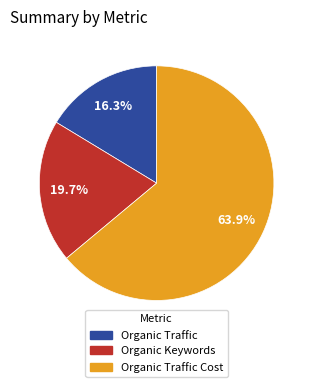

Is there any slice that represents more than half of the pie?

Yes